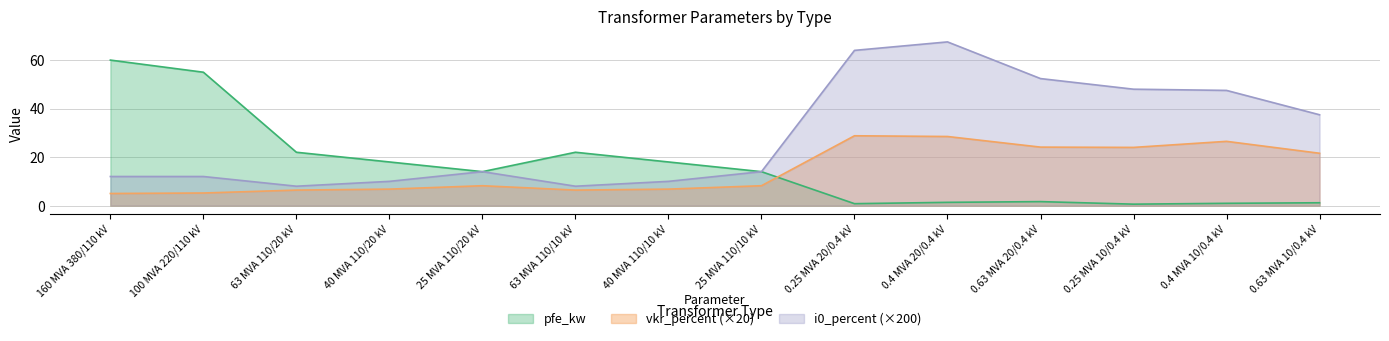

How many distinct data groups are displayed?

3